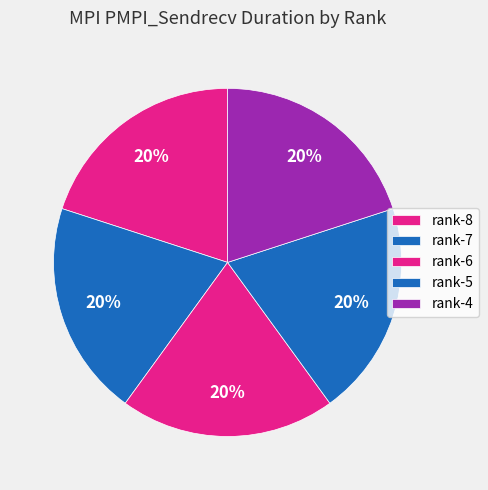

Count the number of slices in the pie.

5